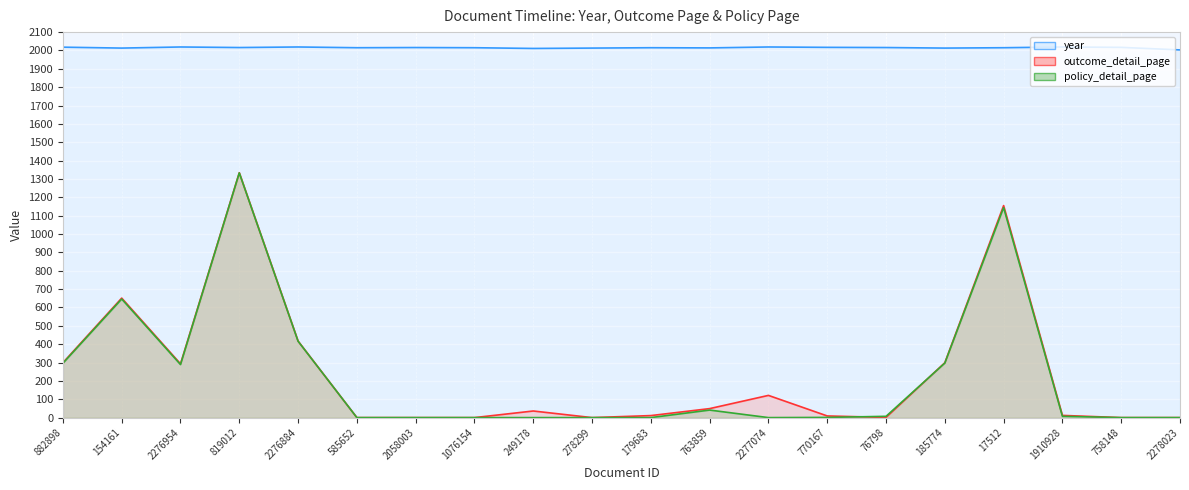

At which category is the sum across all series the highest?

819012